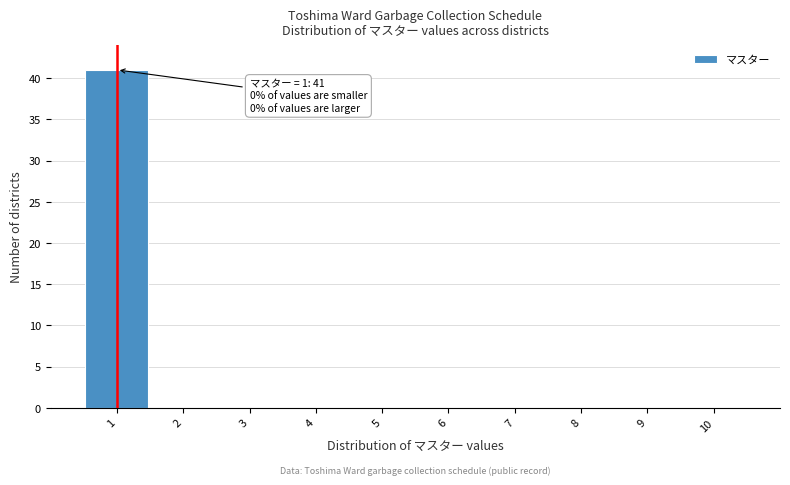

Over which range of the x-axis is the bar tallest?

0.5 to 1.5